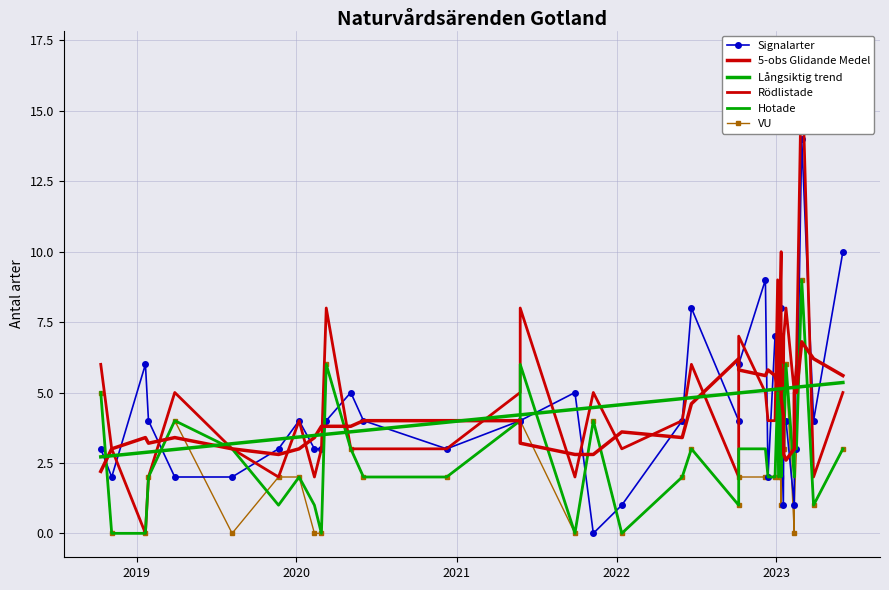

What is the value of the 5-obs Glidande Medel point at the 16th from the left?

3.2